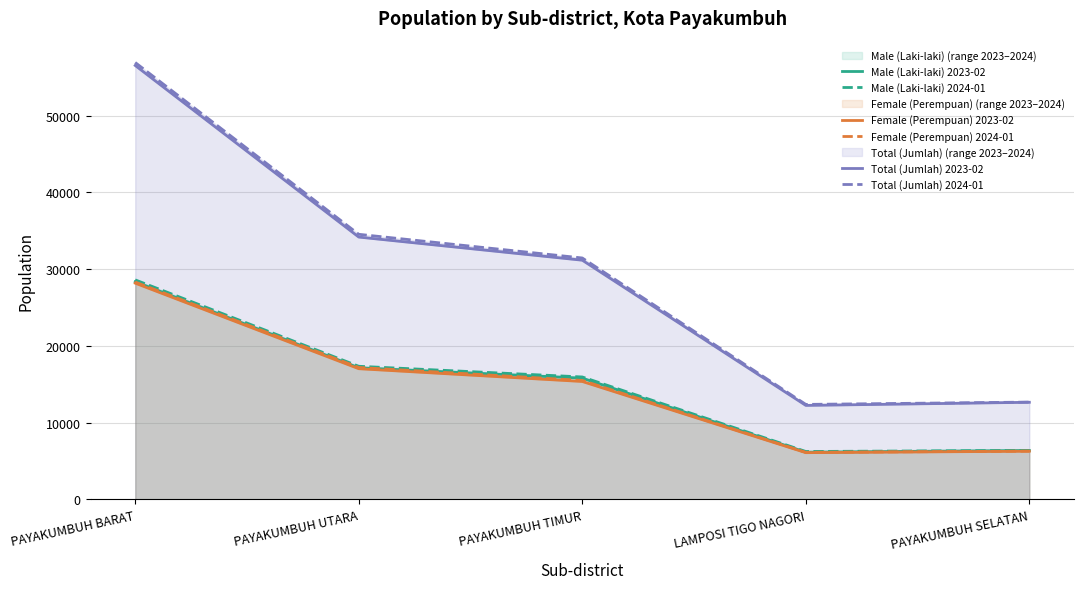

Reading left to right, extract all data points from this chart.

Male (Laki-laki) 2023-02: PAYAKUMBUH BARAT=28356	PAYAKUMBUH UTARA=17148	PAYAKUMBUH TIMUR=15798	LAMPOSI TIGO NAGORI=6156	PAYAKUMBUH SELATAN=6376
Male (Laki-laki) 2024-01: PAYAKUMBUH BARAT=28599	PAYAKUMBUH UTARA=17346	PAYAKUMBUH TIMUR=15952	LAMPOSI TIGO NAGORI=6243	PAYAKUMBUH SELATAN=6384
Female (Perempuan) 2023-02: PAYAKUMBUH BARAT=28173	PAYAKUMBUH UTARA=17029	PAYAKUMBUH TIMUR=15365	LAMPOSI TIGO NAGORI=6092	PAYAKUMBUH SELATAN=6279
Female (Perempuan) 2024-01: PAYAKUMBUH BARAT=28317	PAYAKUMBUH UTARA=17192	PAYAKUMBUH TIMUR=15500	LAMPOSI TIGO NAGORI=6135	PAYAKUMBUH SELATAN=6295
Total (Jumlah) 2023-02: PAYAKUMBUH BARAT=56529	PAYAKUMBUH UTARA=34177	PAYAKUMBUH TIMUR=31163	LAMPOSI TIGO NAGORI=12248	PAYAKUMBUH SELATAN=12655
Total (Jumlah) 2024-01: PAYAKUMBUH BARAT=56916	PAYAKUMBUH UTARA=34538	PAYAKUMBUH TIMUR=31452	LAMPOSI TIGO NAGORI=12378	PAYAKUMBUH SELATAN=12679